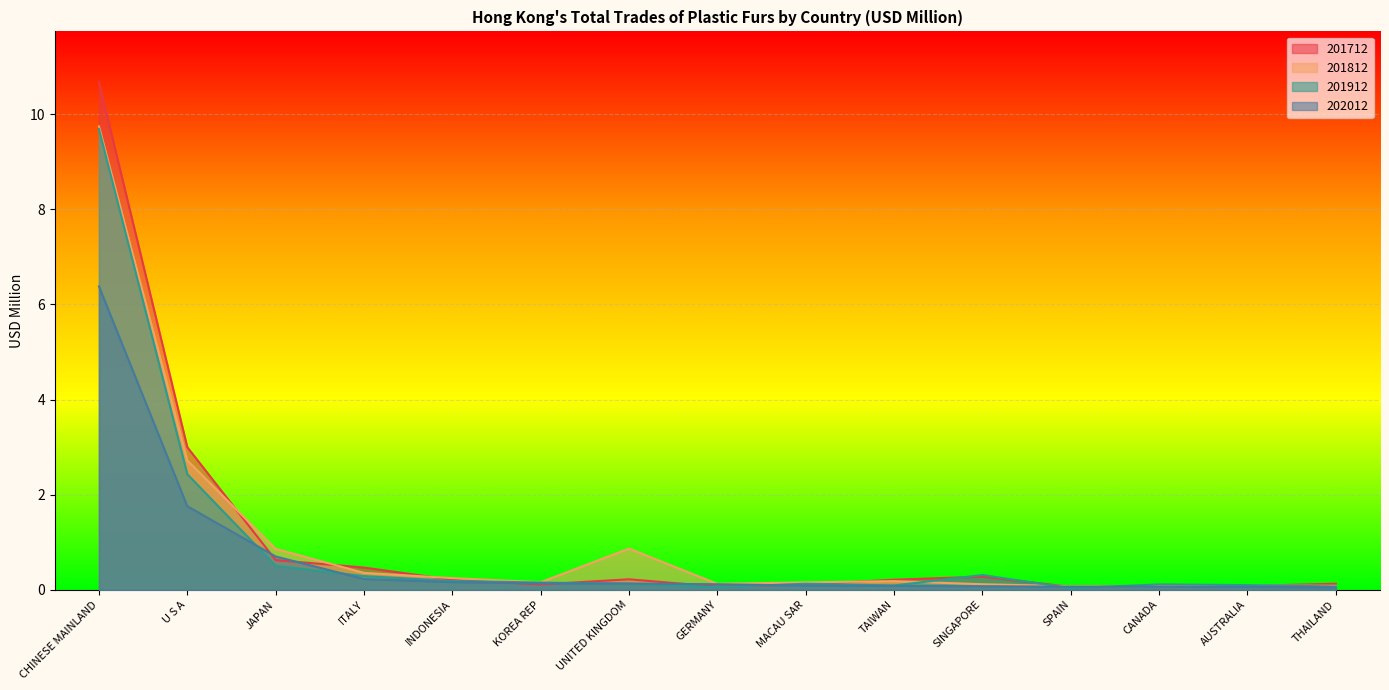

The value of 201912 at CANADA is 0.1. True or false?

True